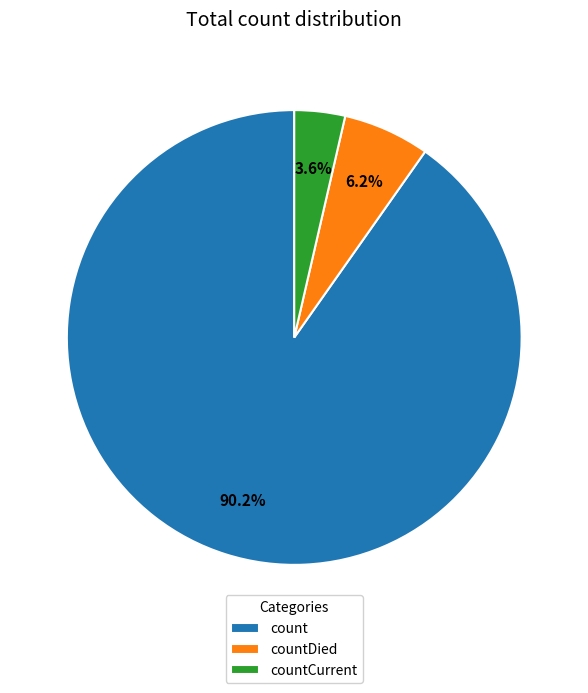

Which slice is the largest?

count